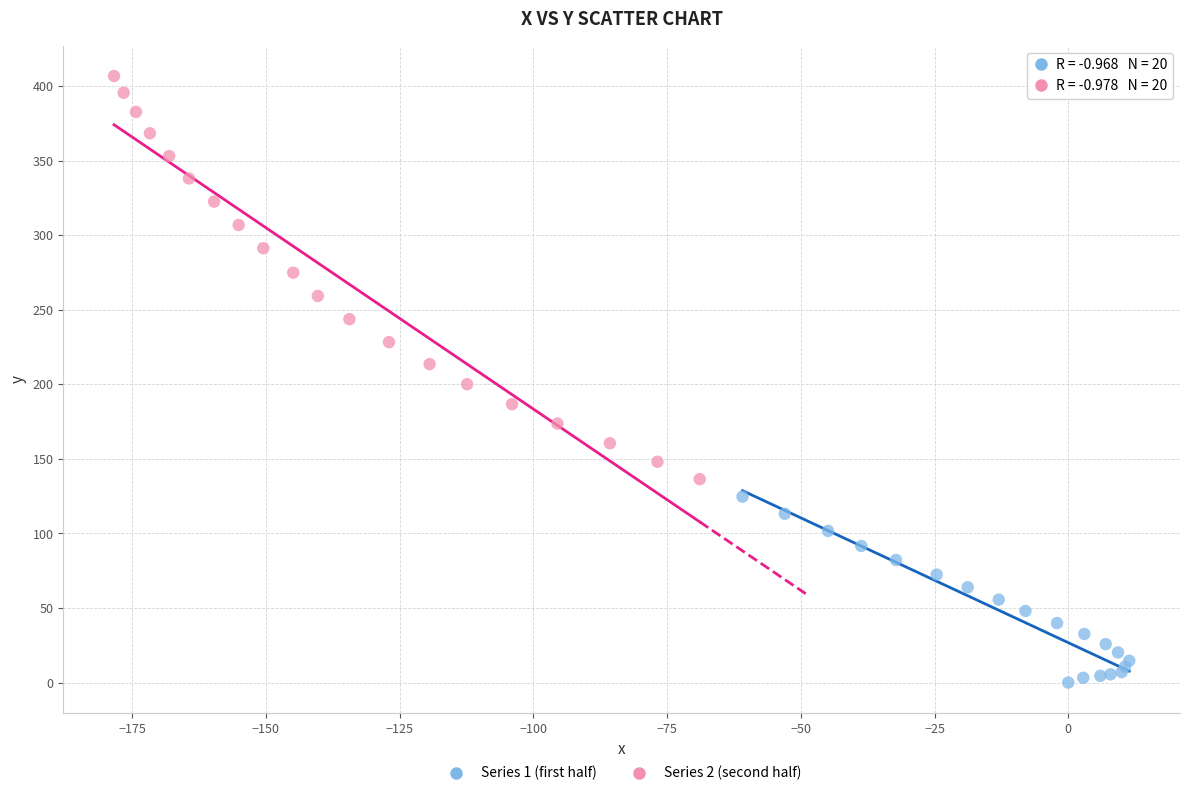

Which series reaches the maximum Y coordinate?

Series 2 (second half)